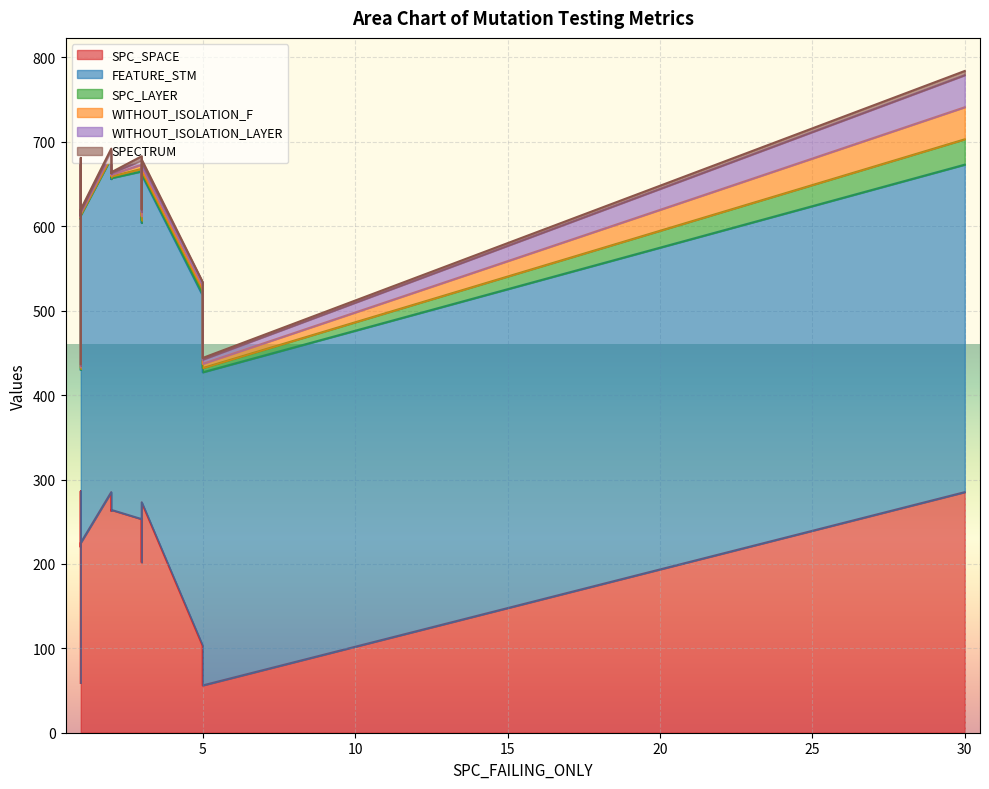

What are all the series names shown in the legend?

SPC_SPACE, FEATURE_STM, SPC_LAYER, WITHOUT_ISOLATION_F, WITHOUT_ISOLATION_LAYER, SPECTRUM